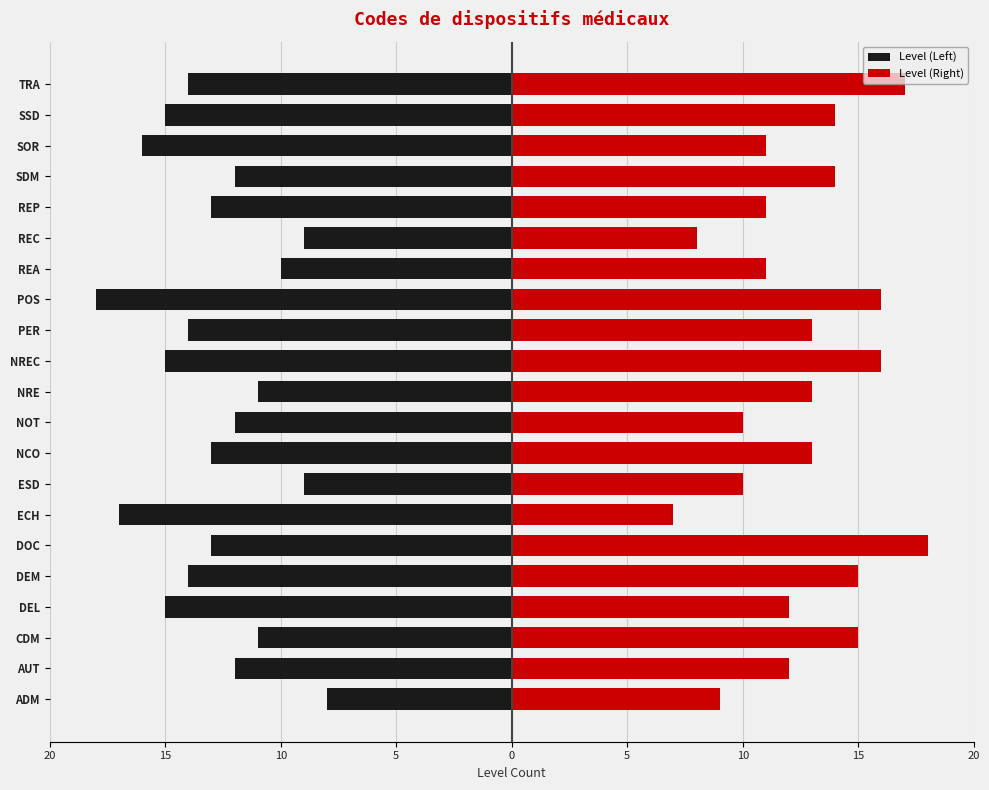

Which has a higher value, NOT or REC?

REC